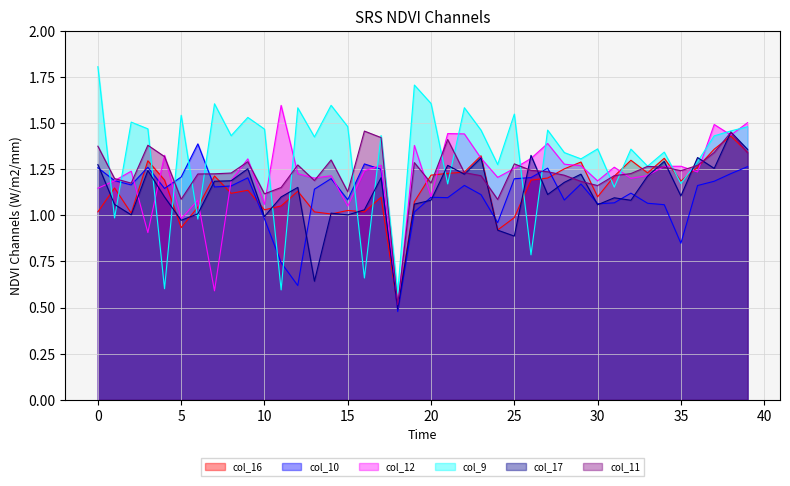

Is the value of col_17 at 22 greater than the value of col_10 at 14?

Yes